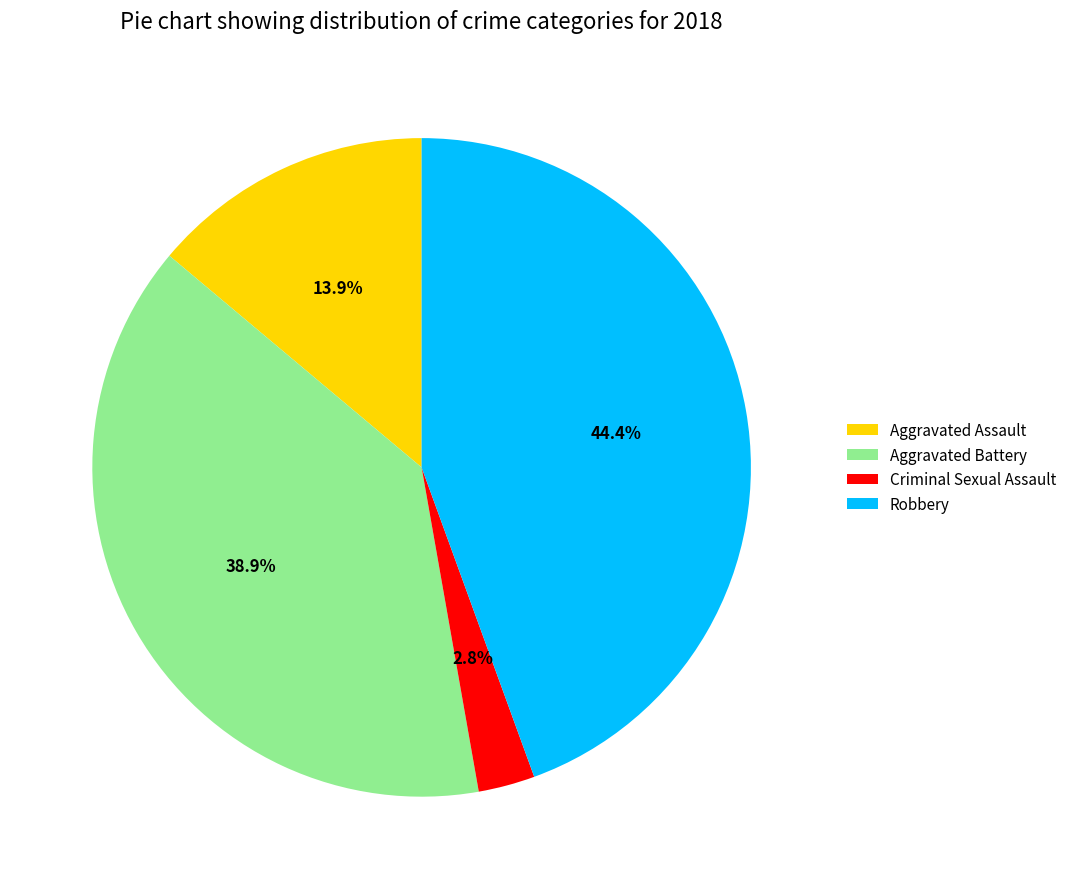

What percentage is the Aggravated Battery slice, to the nearest percent?

39%